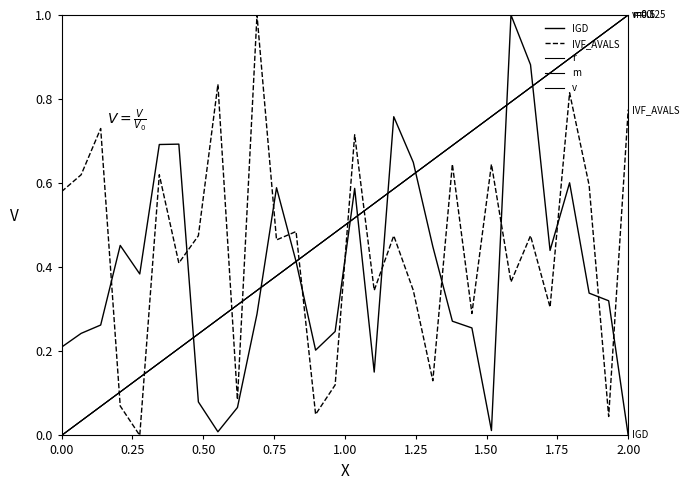

Is this an area chart (filled region under the line)?

No